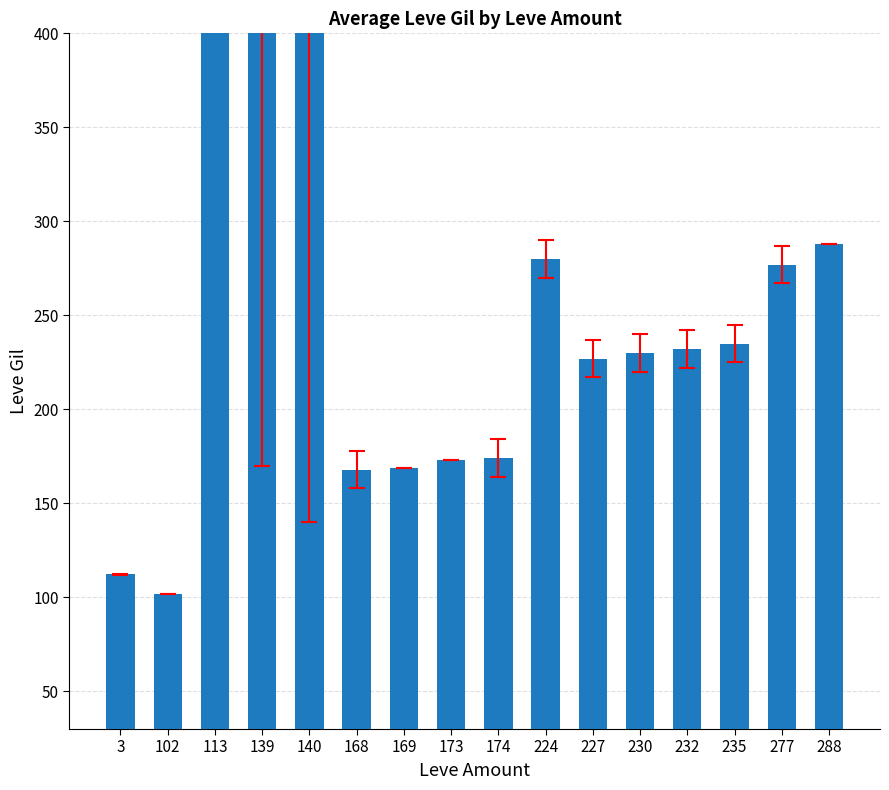

Which has a higher value, 139 or 235?

139